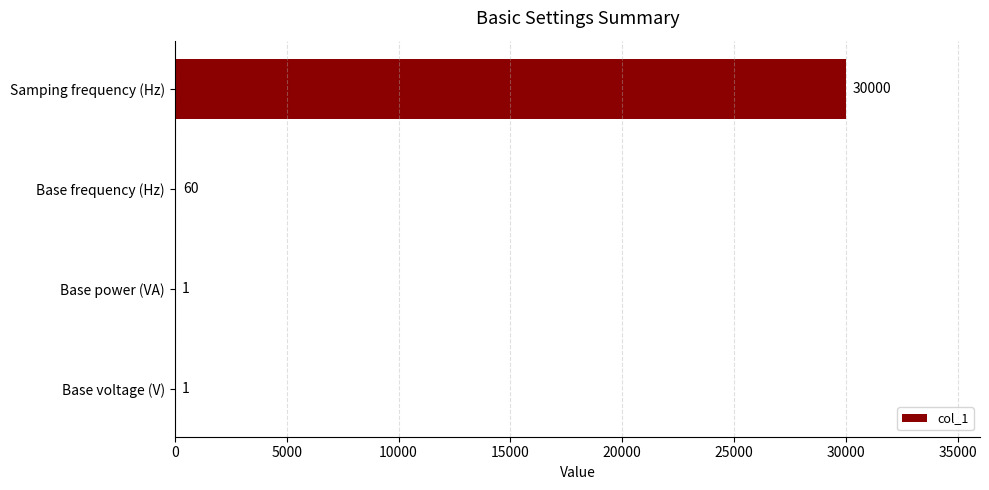

Reading top to bottom, list all the values displayed in this chart.

Samping frequency (Hz)=30000	Base frequency (Hz)=60	Base power (VA)=1	Base voltage (V)=1